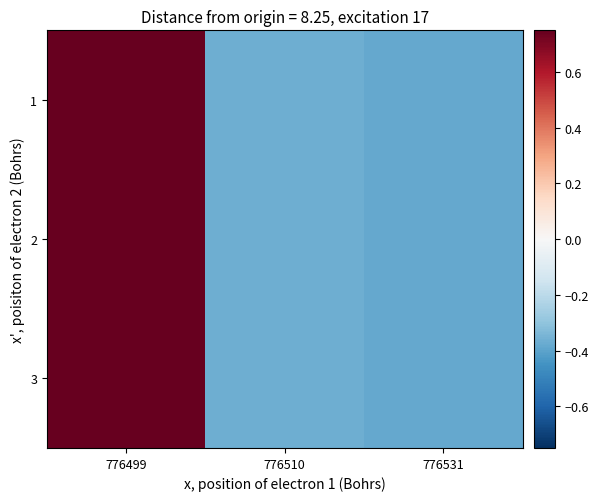

Reading right to left, extract all data points from this chart.

1: 776531=-0.4	776510=-0.4	776499=0.8
2: 776531=-0.4	776510=-0.4	776499=0.8
3: 776531=-0.4	776510=-0.4	776499=0.8